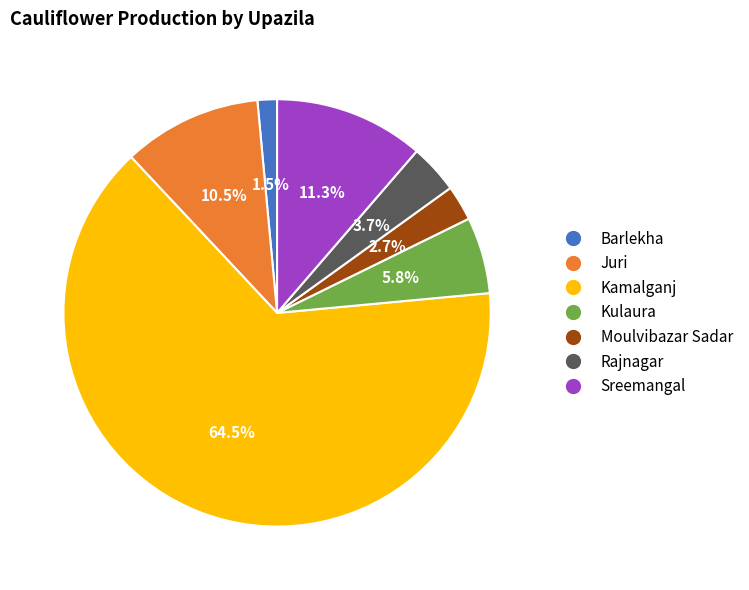

Which category has the biggest portion of the pie?

Kamalganj